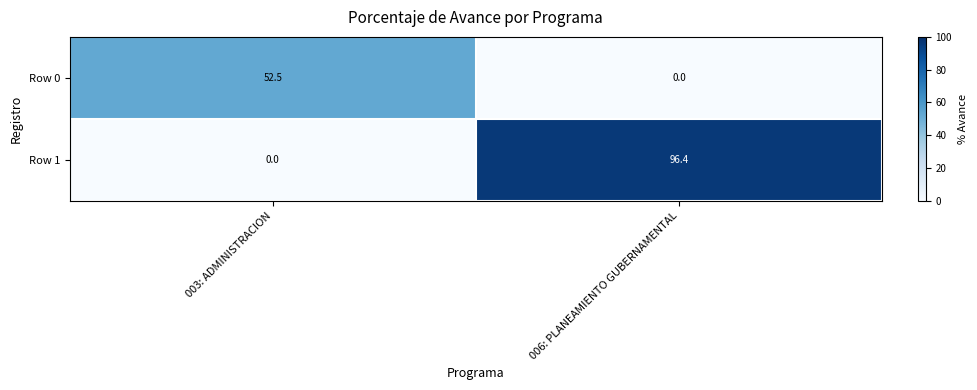

Which series has the widest spread of values?

Row 1